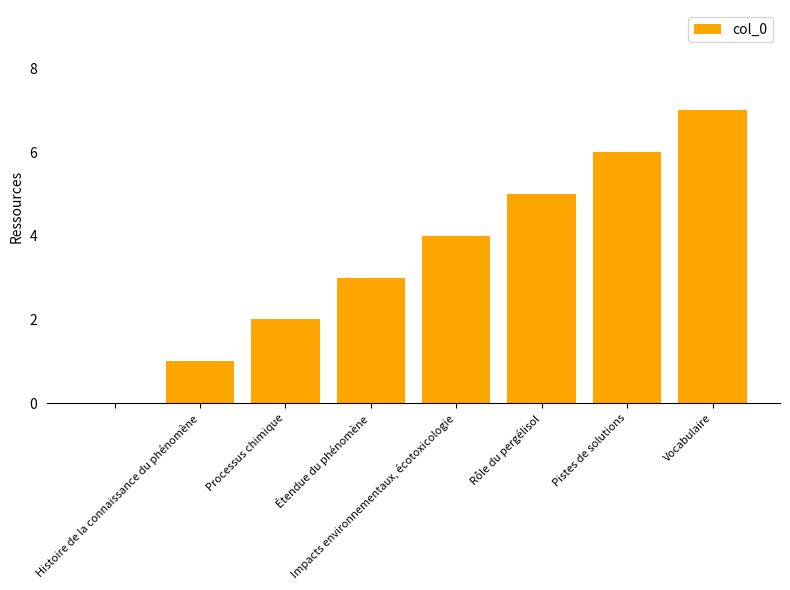

What is the maximum value shown in the chart?

7